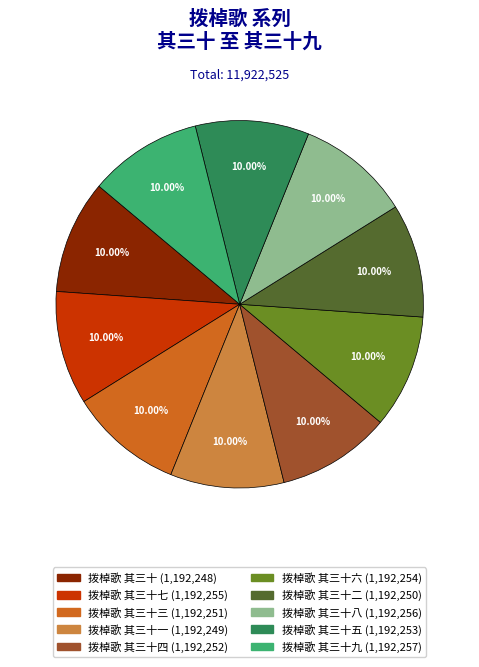

How many slices are in this pie chart?

10